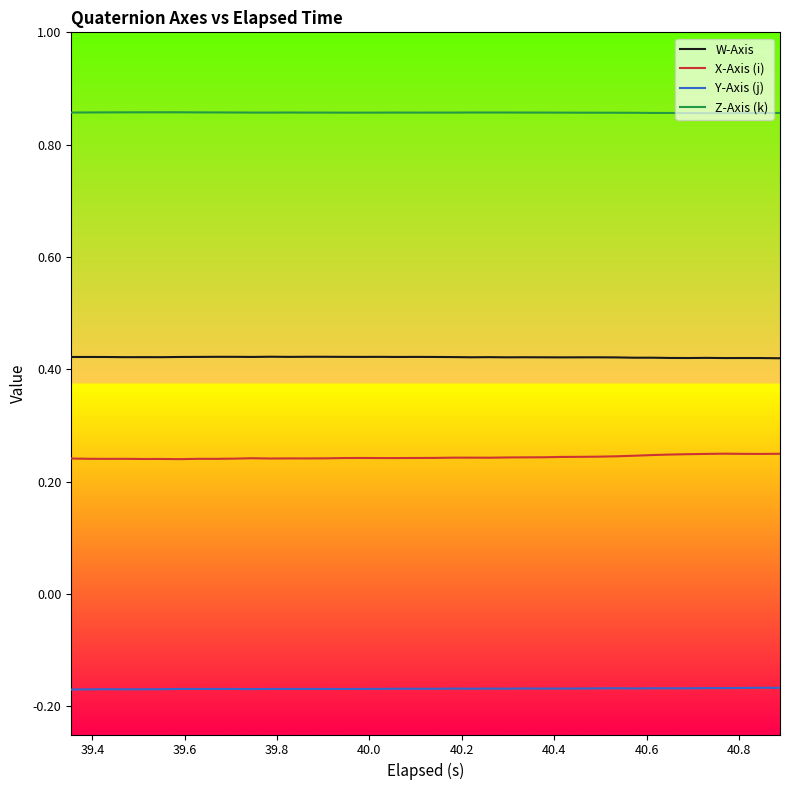

Which series has the largest total across all categories?

Z-Axis (k)